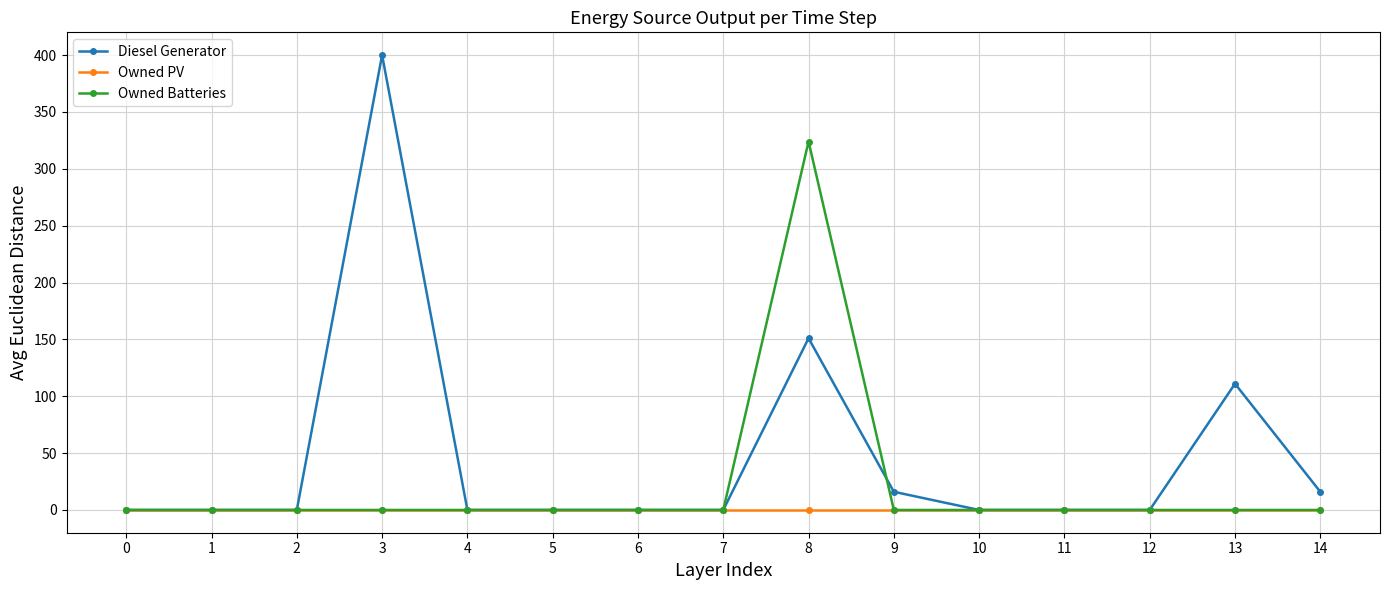

What is the sum of all Owned Batteries values?

324